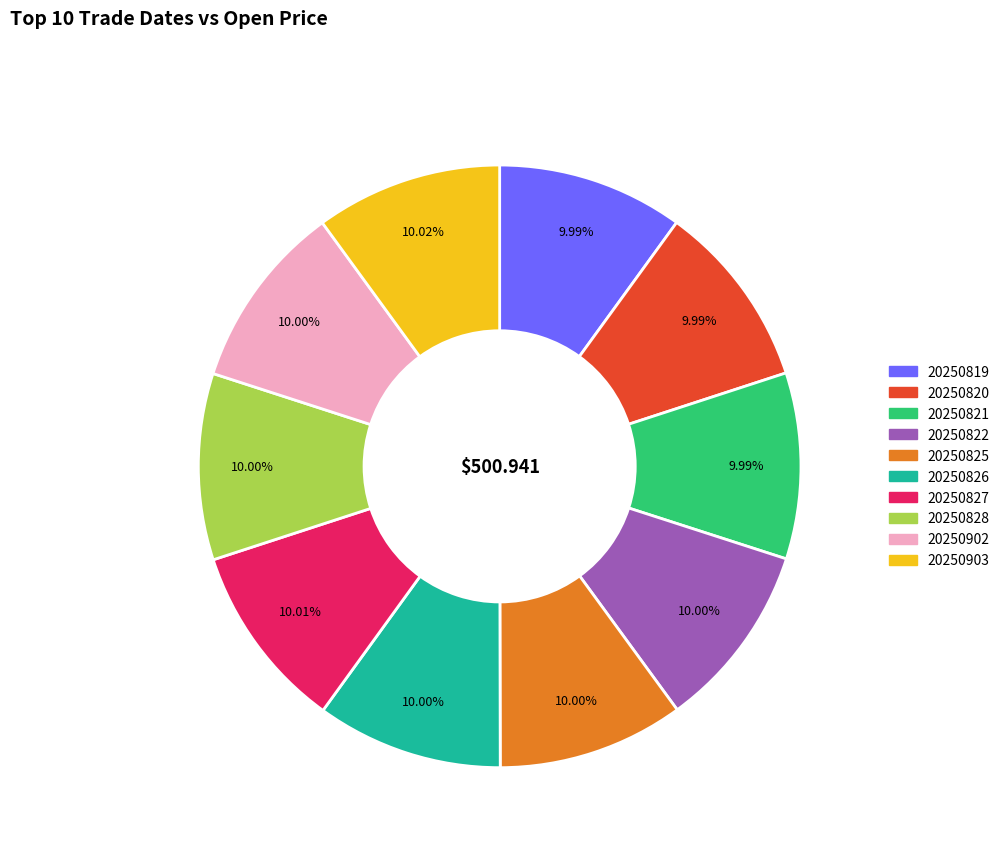

Is there any slice that represents more than half of the pie?

No